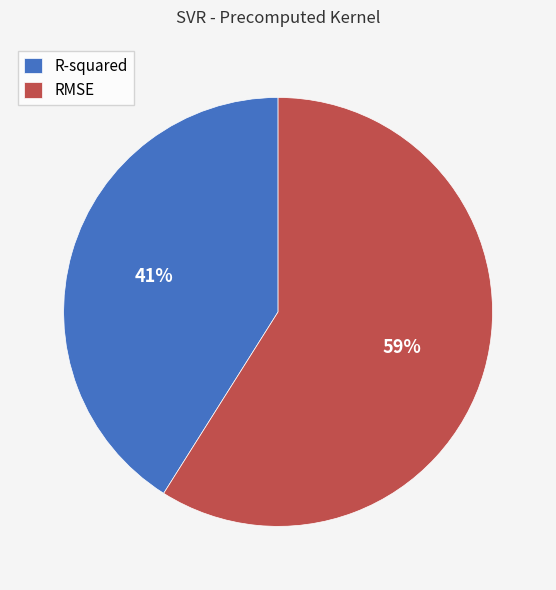

Rank the categories by value from highest to lowest.

RMSE, R-squared